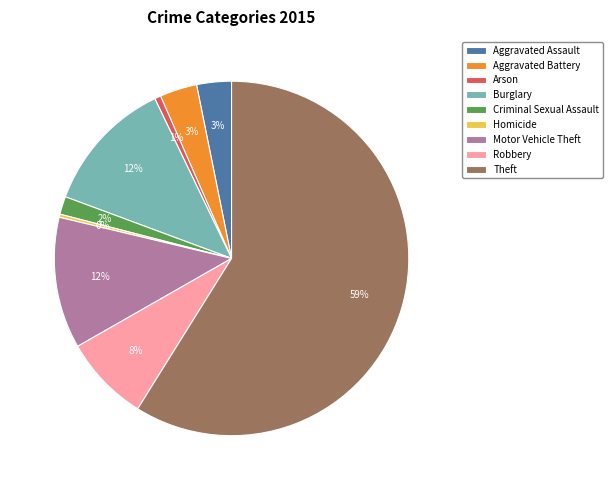

Which category has the biggest portion of the pie?

Theft